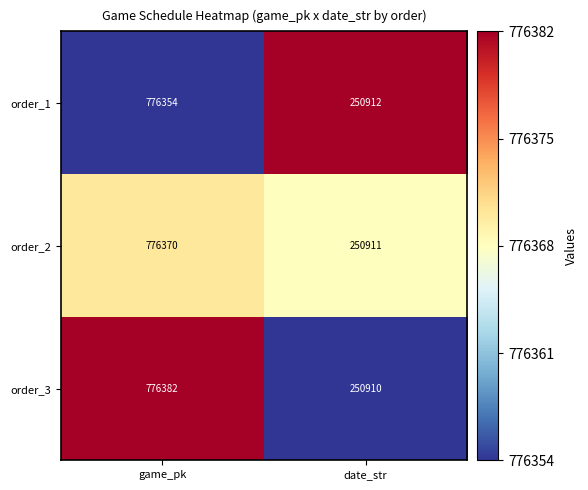

At date_str, list the series in order from smallest to largest.

order_3, order_2, order_1